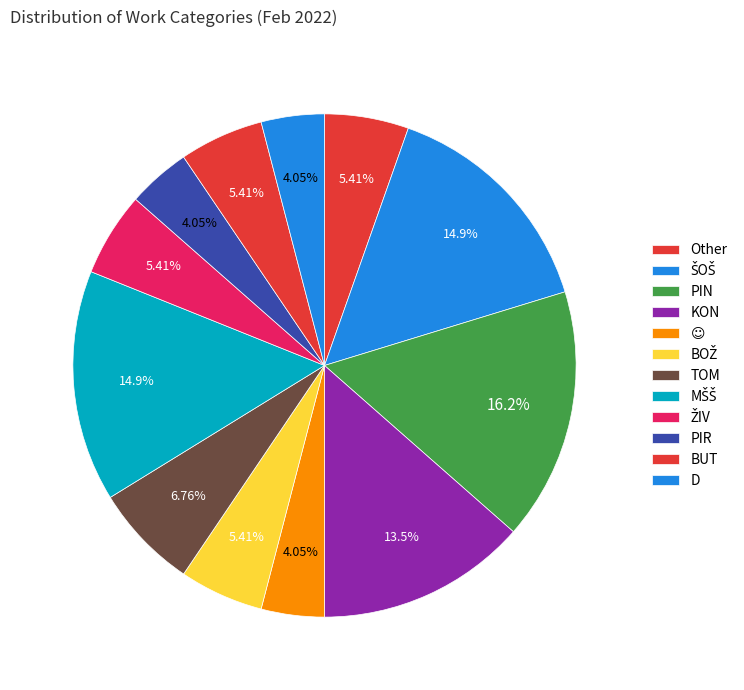

To the nearest percent, what percentage of the pie is PIN?

16%